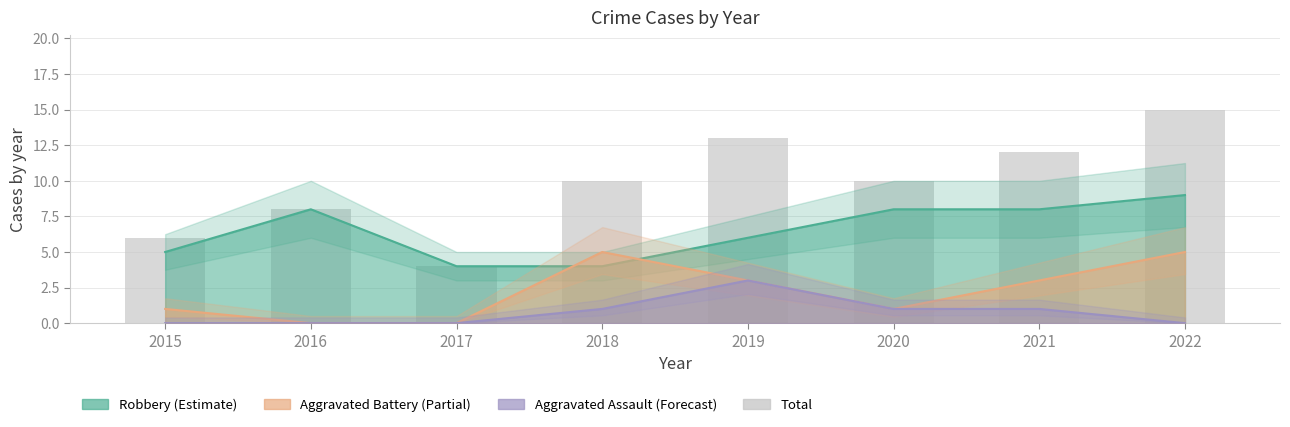

At which category does the chart reach its minimum across all series?

2017